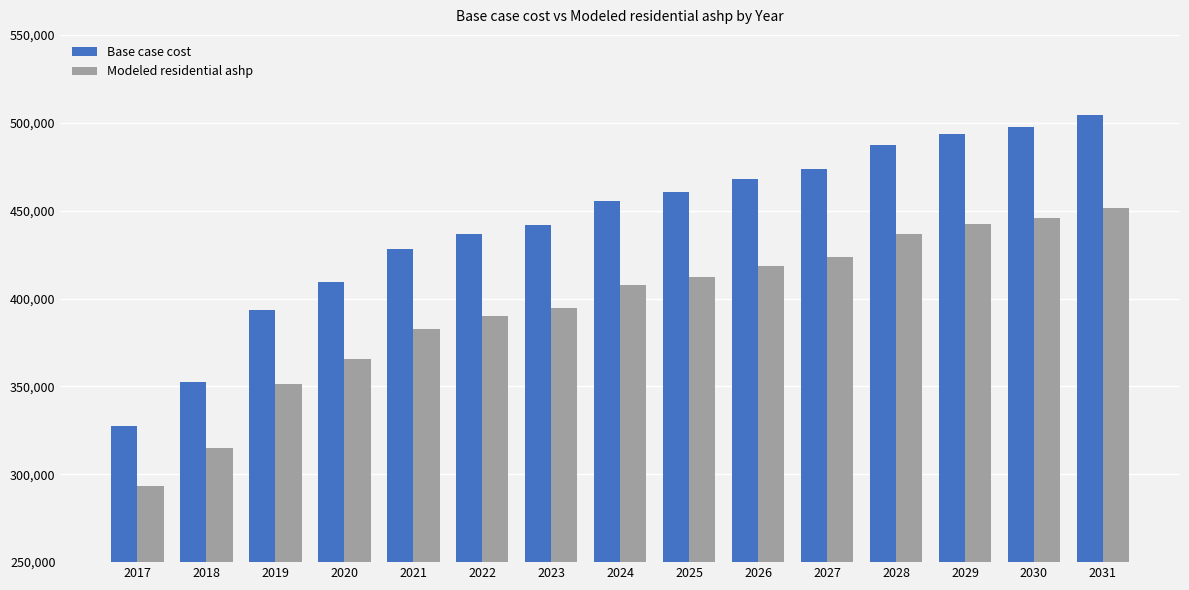

Reading left to right, extract all data points from this chart.

Base case cost: 327458.1	352334.1	393445.3	409296.1	428112.9	436513.0	441682.3	455241.7	460508.1	467749.3	473674.0	487096.7	493801.0	497823.6	504527.9
Modeled residential ashp: 293465.0	315011.9	351628.9	365399.0	382800.9	390119.1	394622.6	407516.1	412116.7	418442.4	423618.0	436458.2	442330.2	445853.4	451725.5